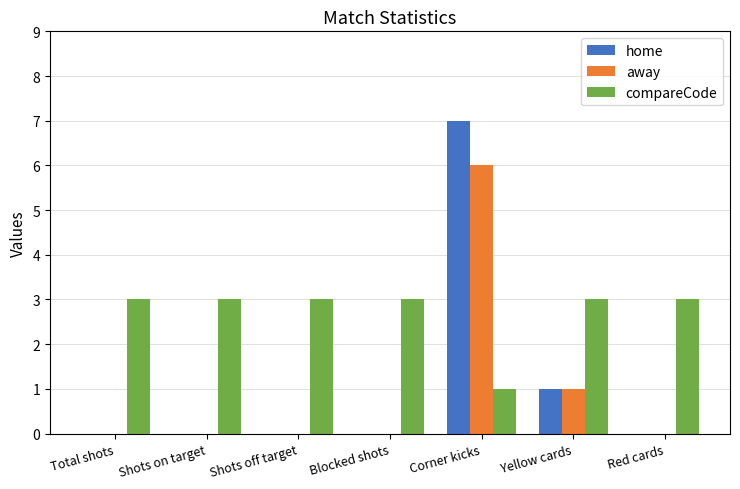

Is the value of home at Blocked shots greater than the value of away at Yellow cards?

No